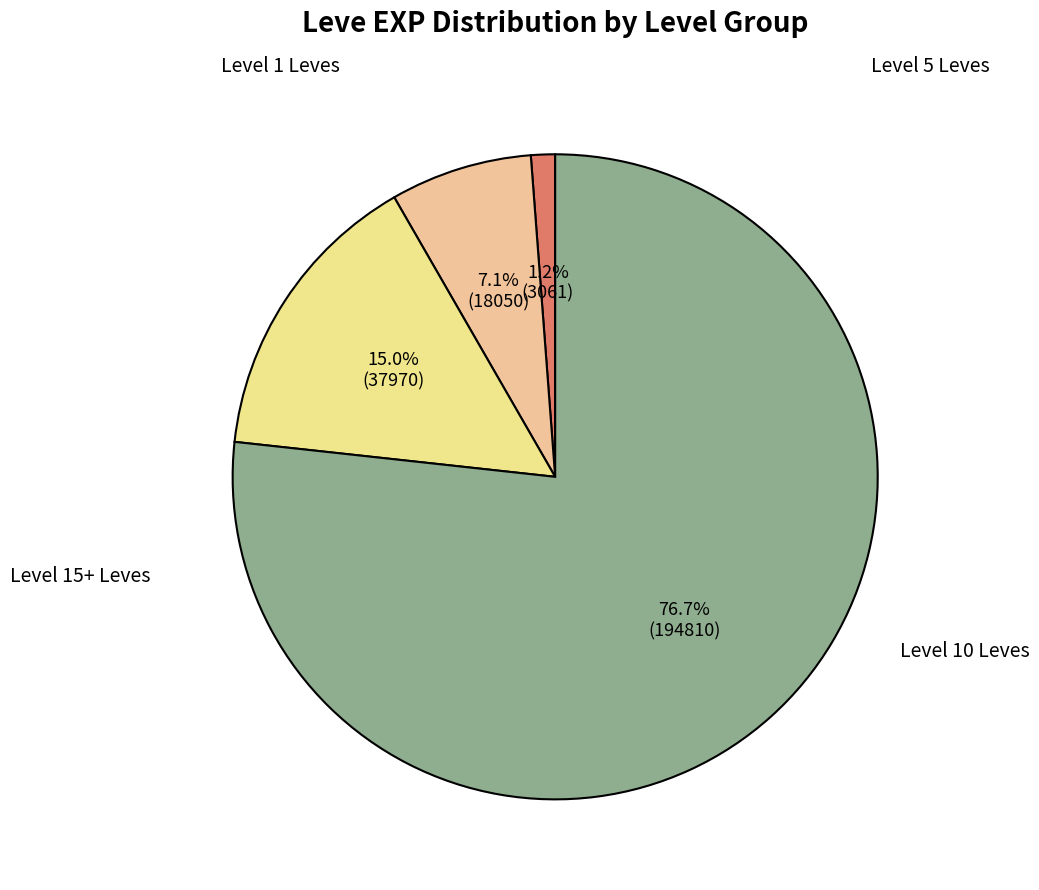

To the nearest percent, what is the average slice percentage?

25%